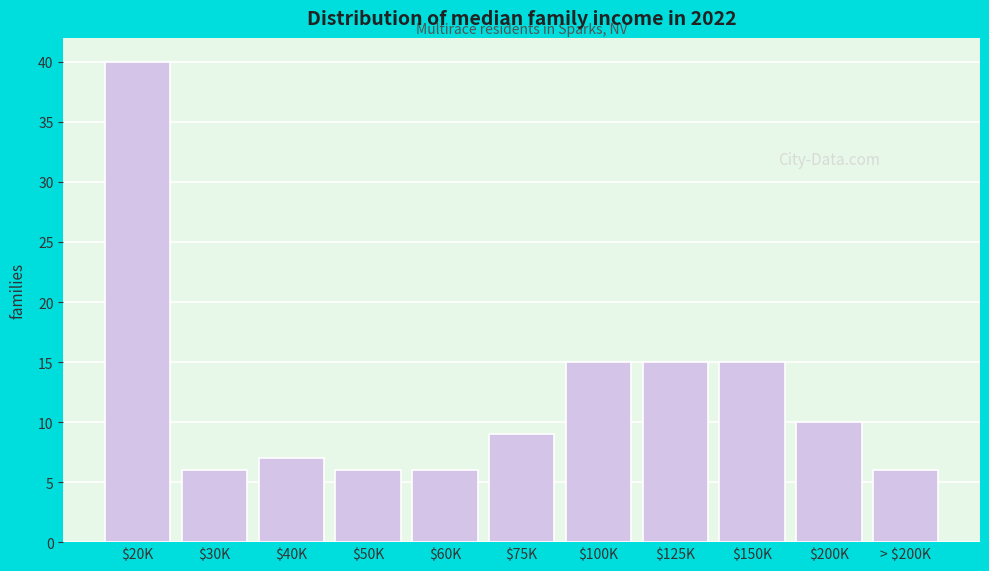

Reading left to right, extract all data points from this chart.

40	6	7	6	6	9	15	15	15	10	6